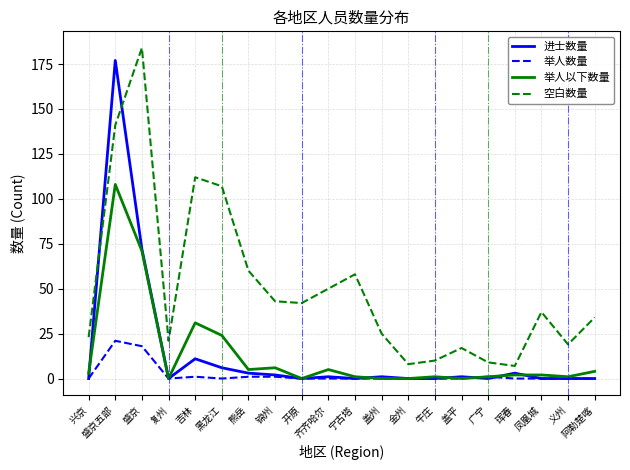

What is the maximum value for 空白数量?

184